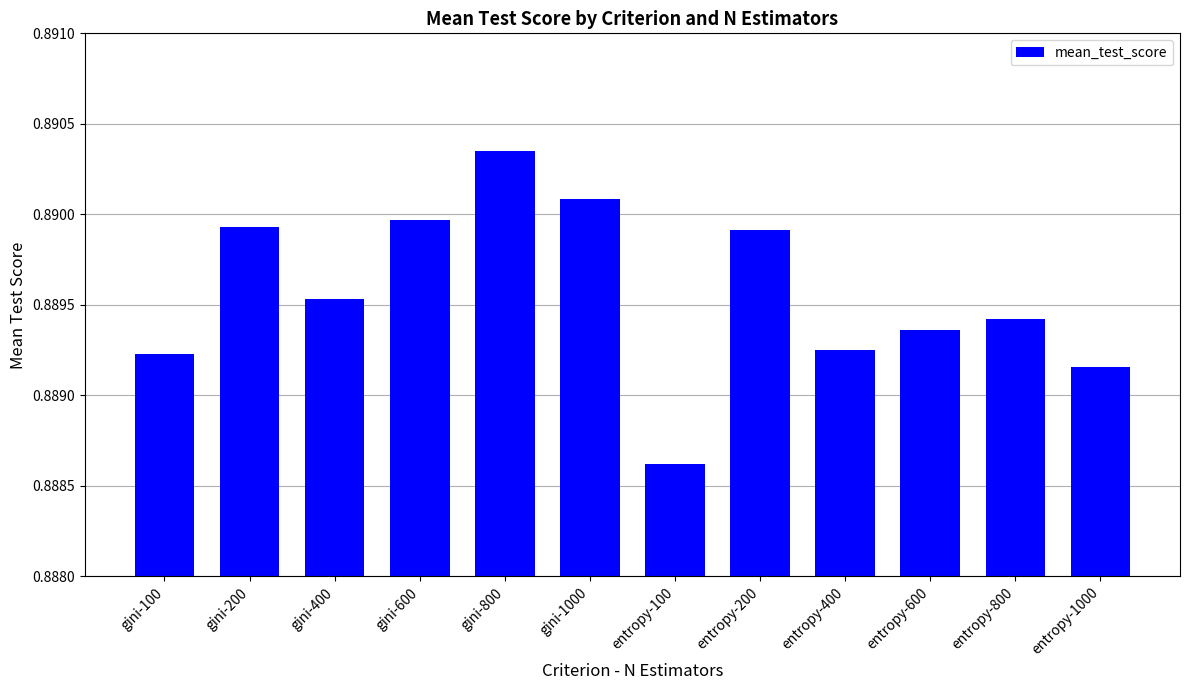

Where is the data nearest to the value 0?

entropy-100